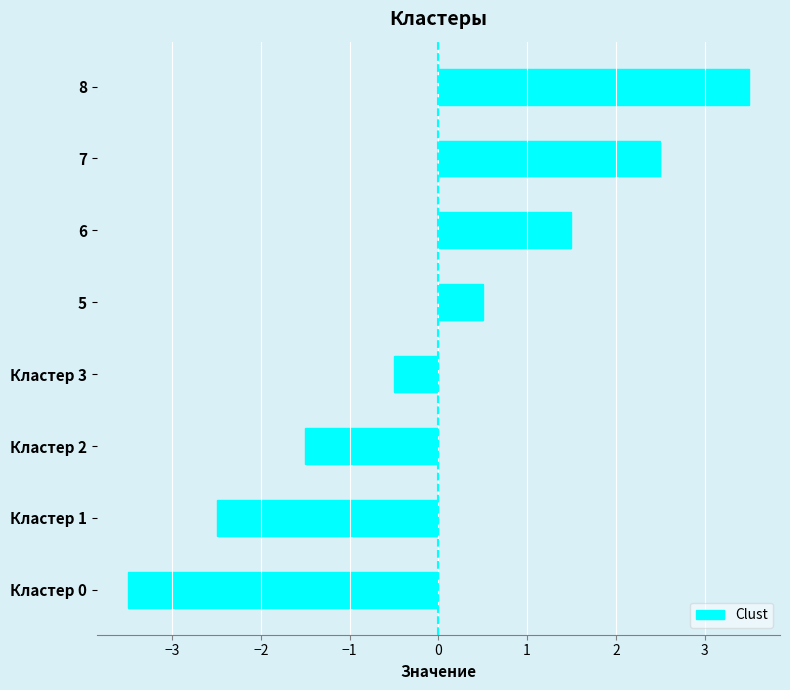

Which category has the highest value across all series?

8